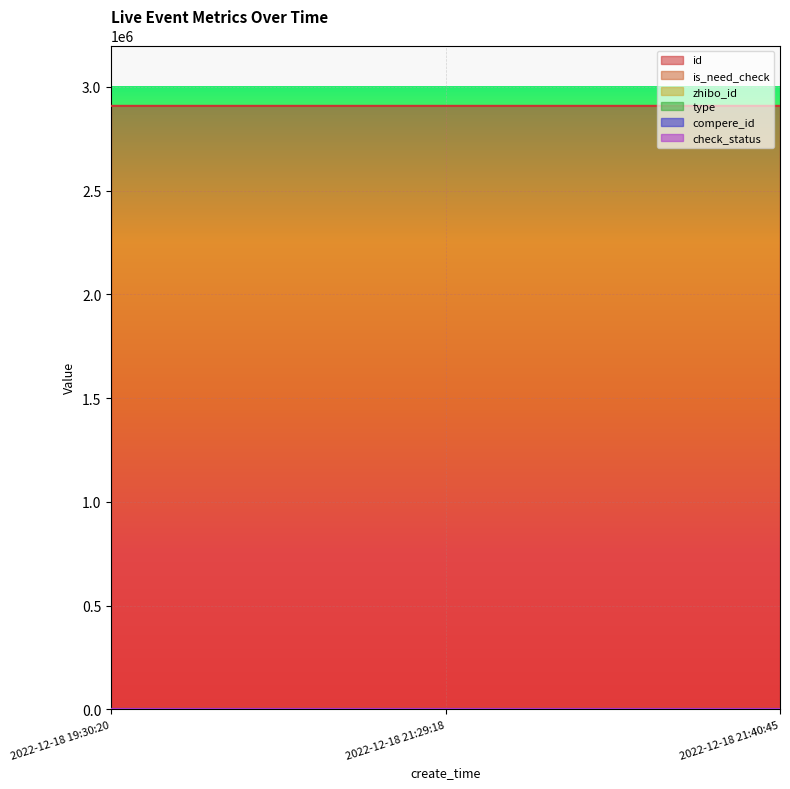

What are all the series names shown in the legend?

id, is_need_check, zhibo_id, type, compere_id, check_status